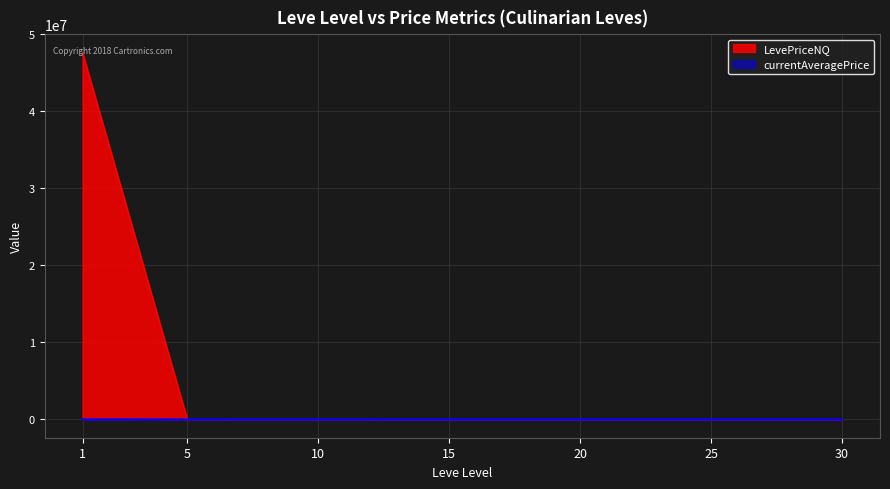

How many lines are shown in the chart?

2